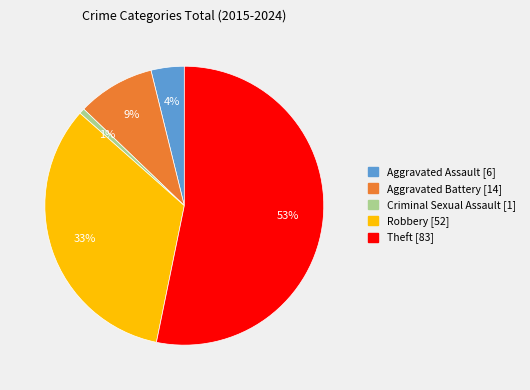

What percentage is the Aggravated Assault slice, to the nearest percent?

4%